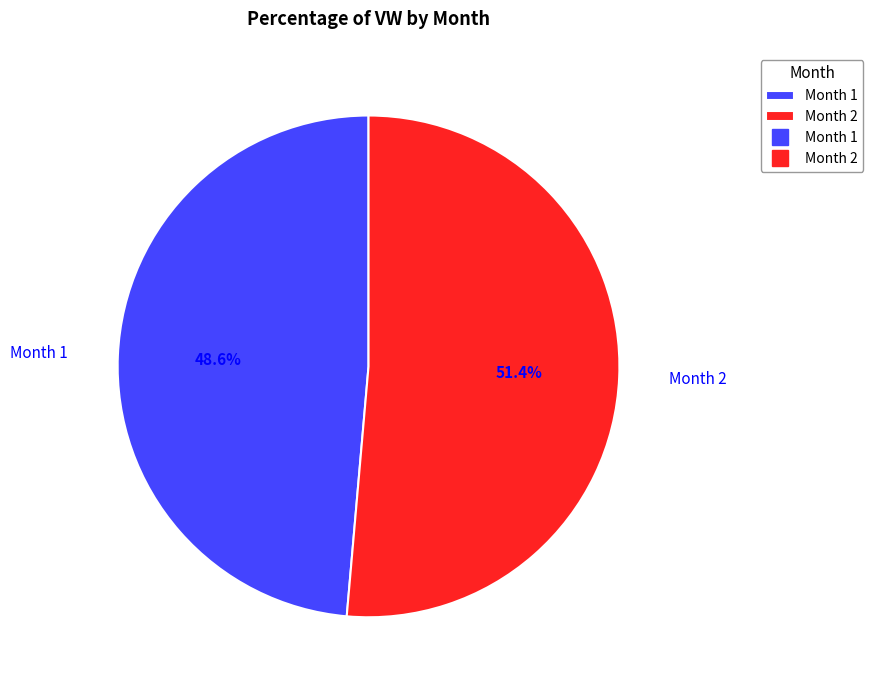

What percentage do Month 1 and Month 2 together represent?

100.0%